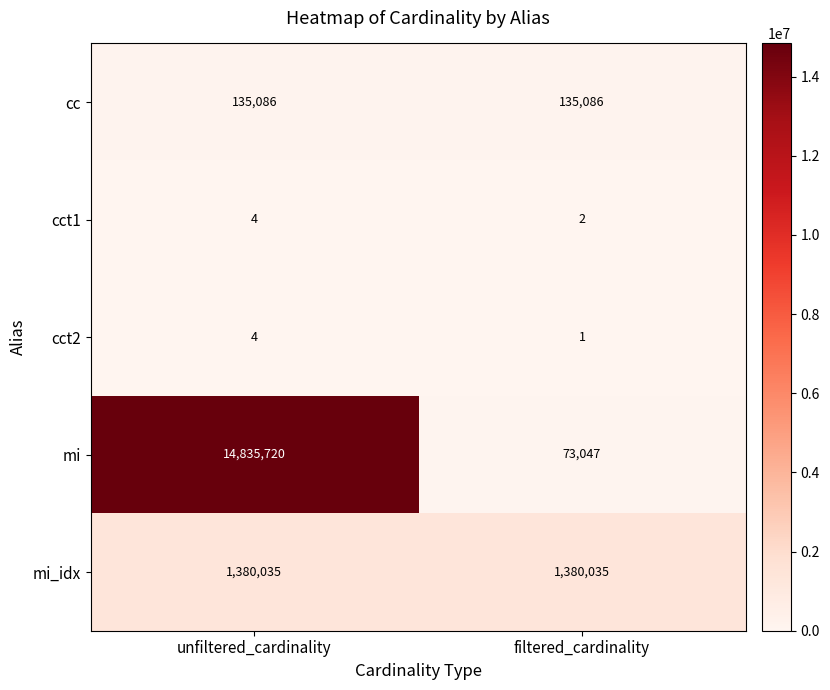

The value of mi at unfiltered_cardinality is 14835720. True or false?

True